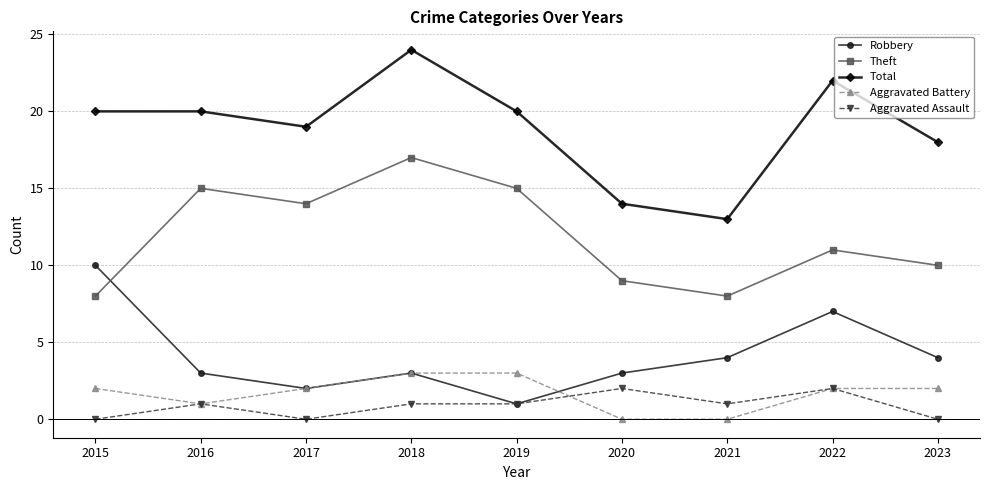

What is the maximum value shown in the chart?

24